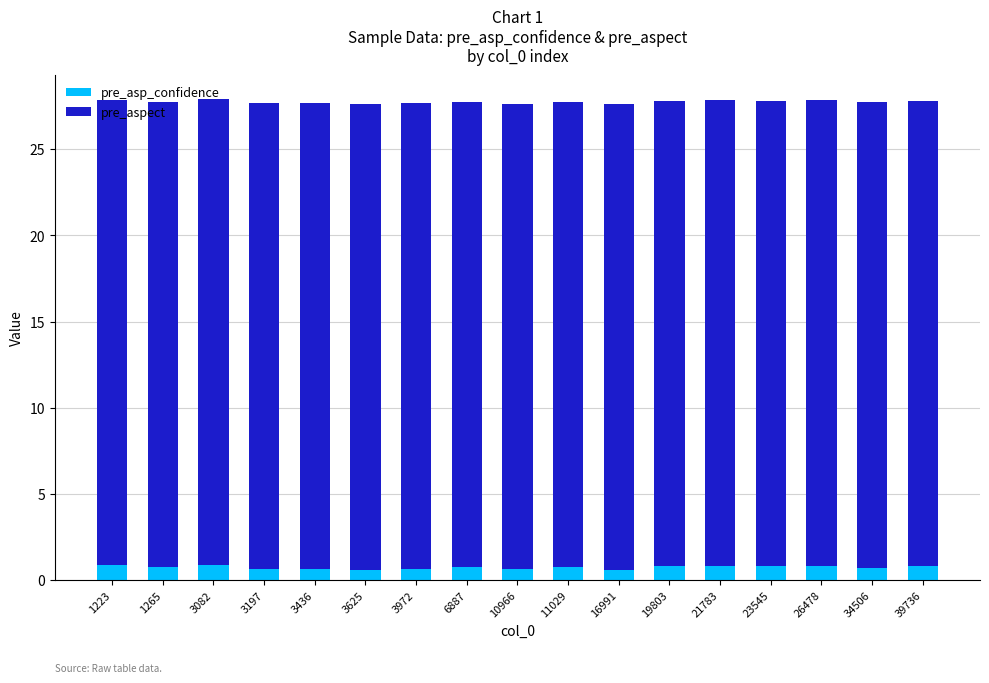

Are the bars grouped side by side (vs. stacked)?

No